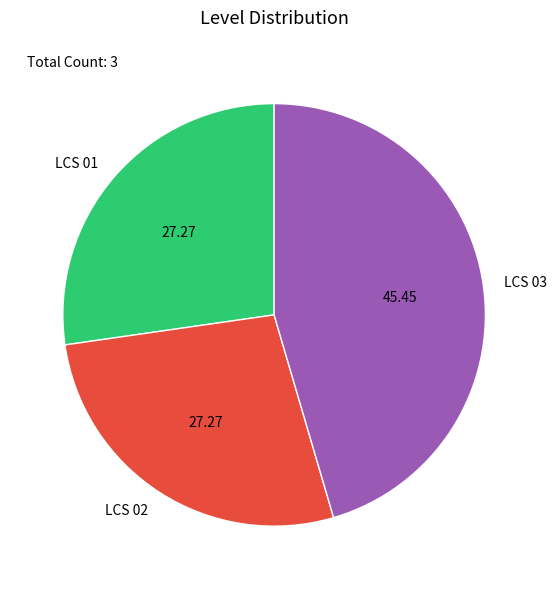

Does any single category account for the majority?

No